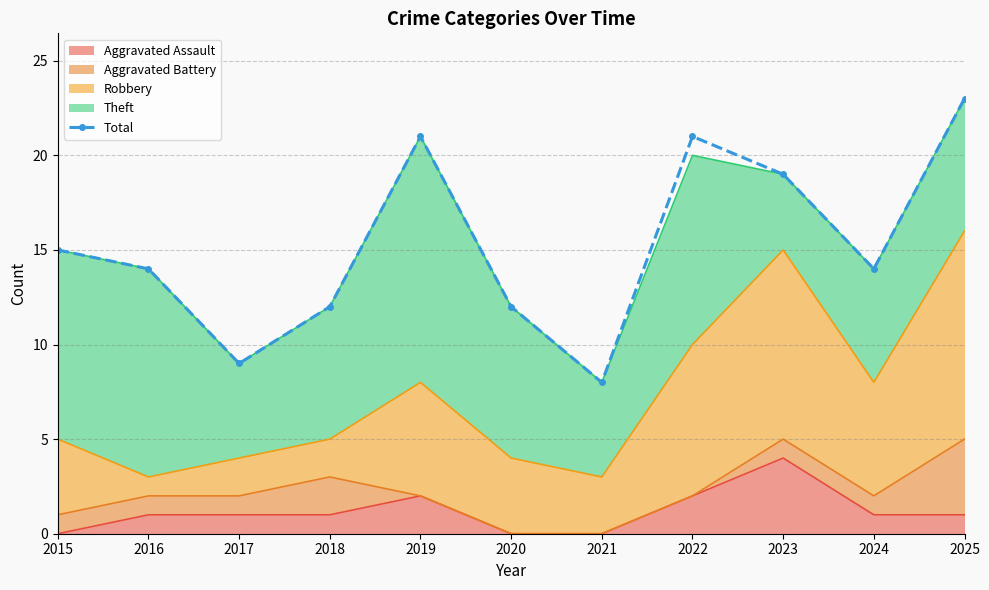

What is the ratio of the value at 2020 to the value at 2018?

1.0